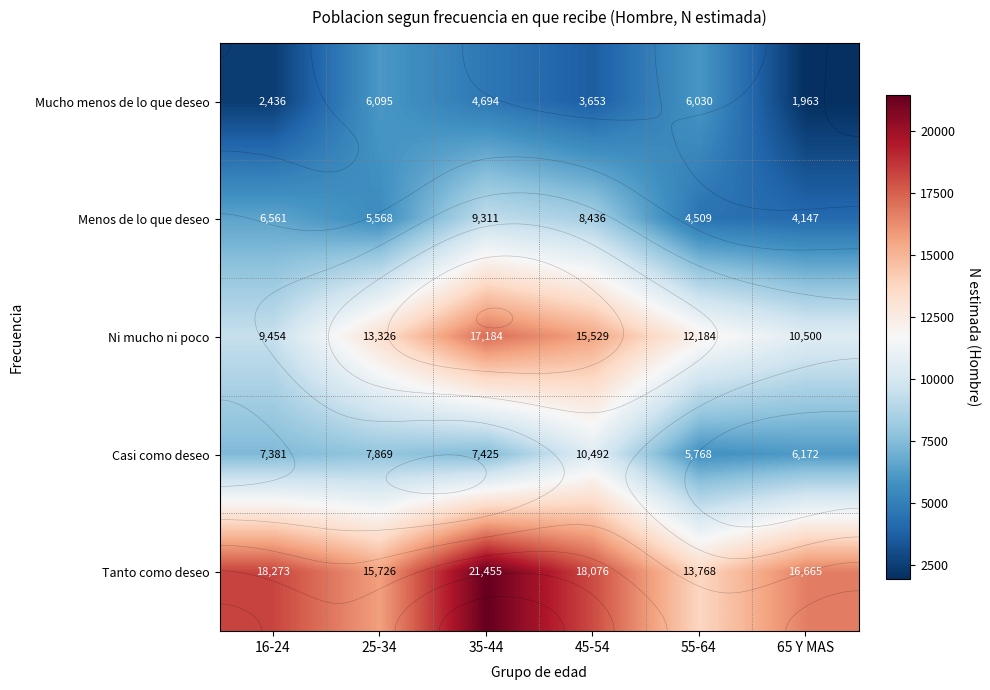

Which series has the largest total across all categories?

Tanto como deseo